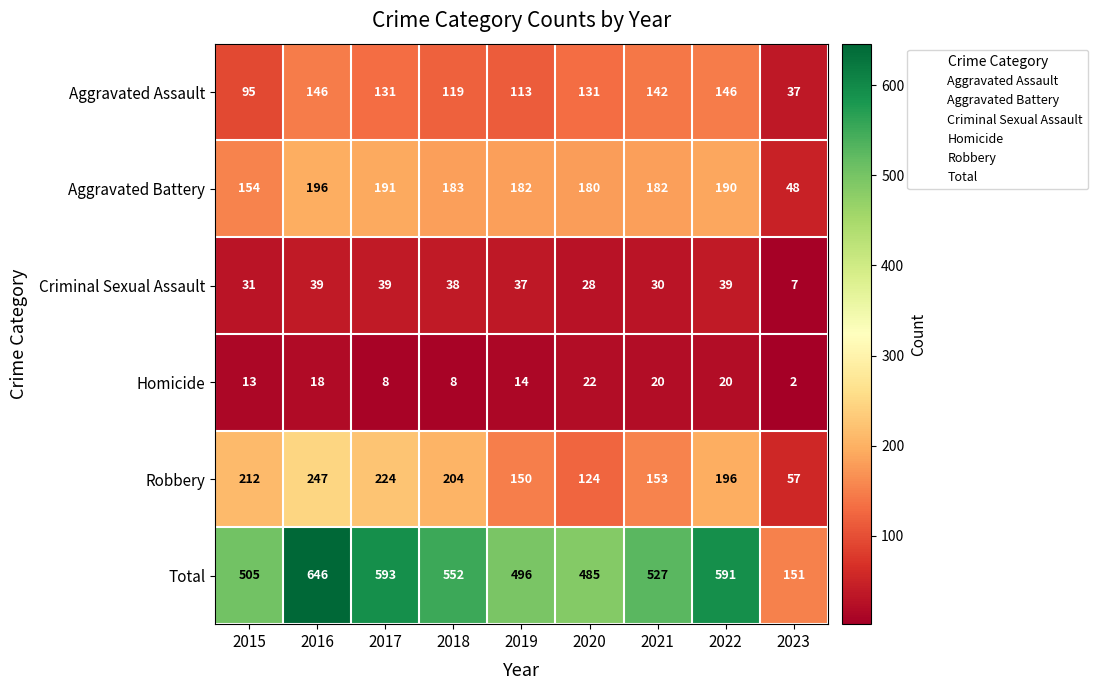

Which series has the widest spread of values?

Total